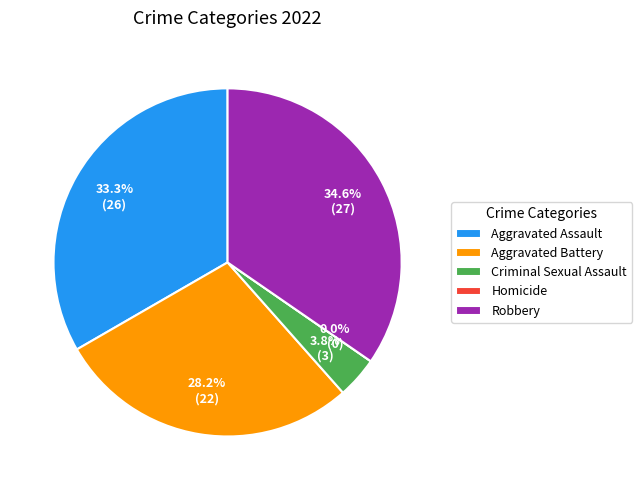

Rank the categories by value from highest to lowest.

Robbery, Aggravated Assault, Aggravated Battery, Criminal Sexual Assault, Homicide